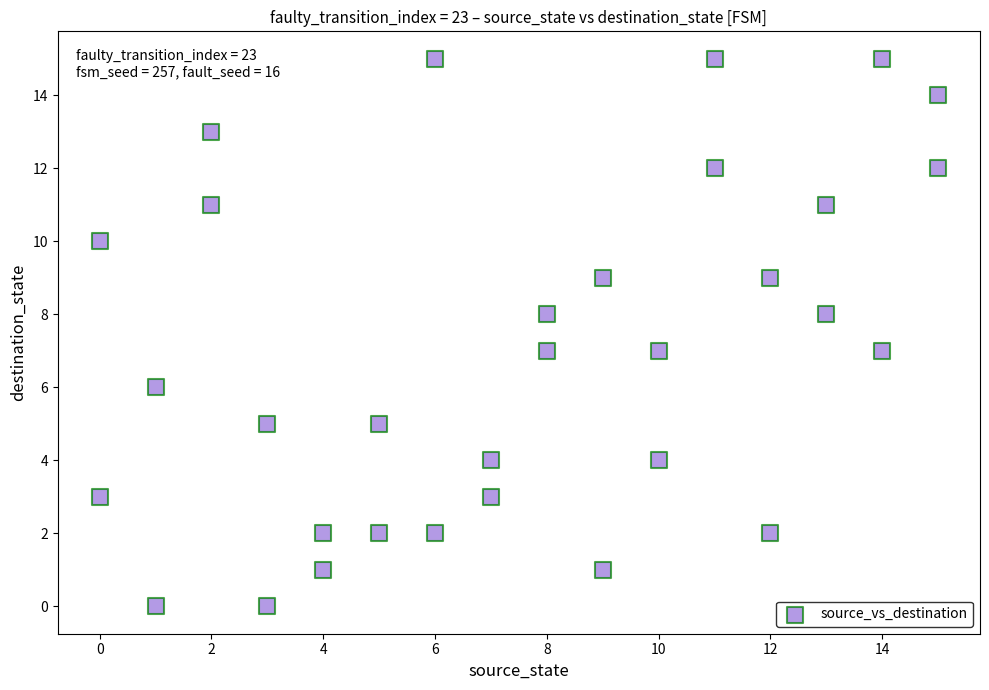

What is the range of Y values (max minus min)?

15